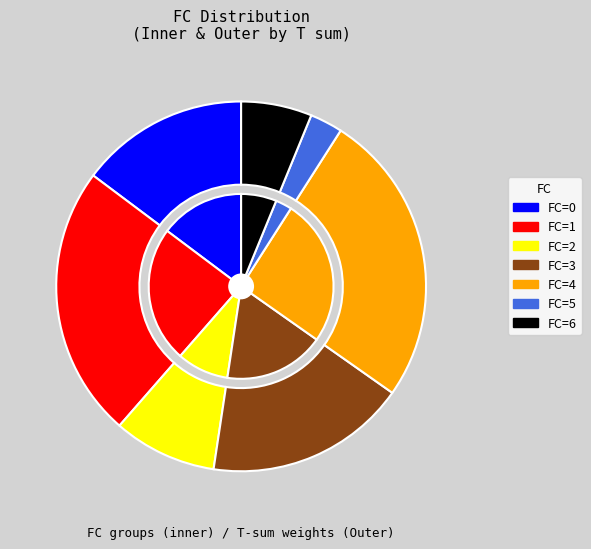

Does any single category account for the majority?

No